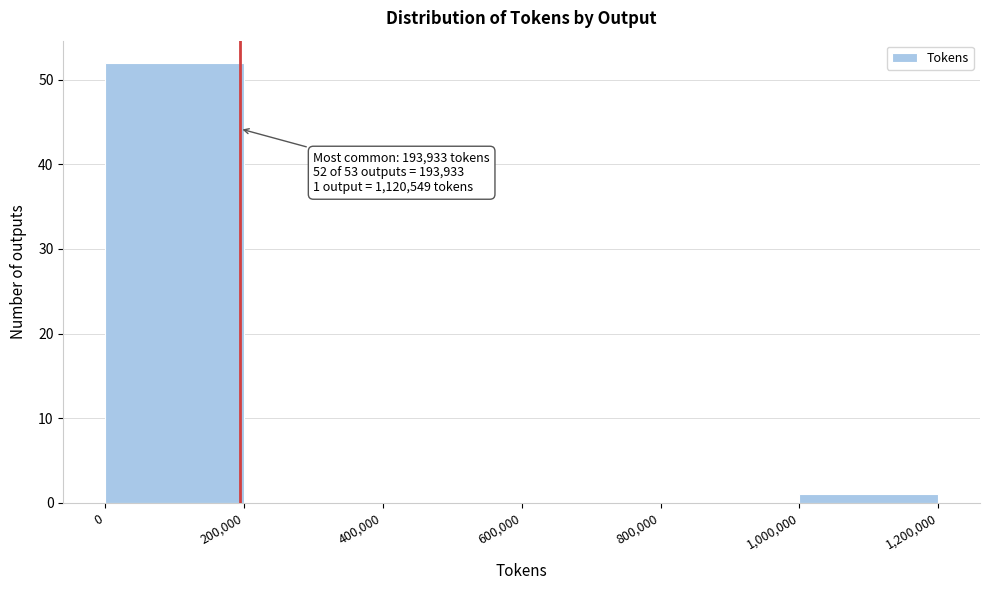

Over which range of the x-axis is the bar tallest?

0 to 200,000